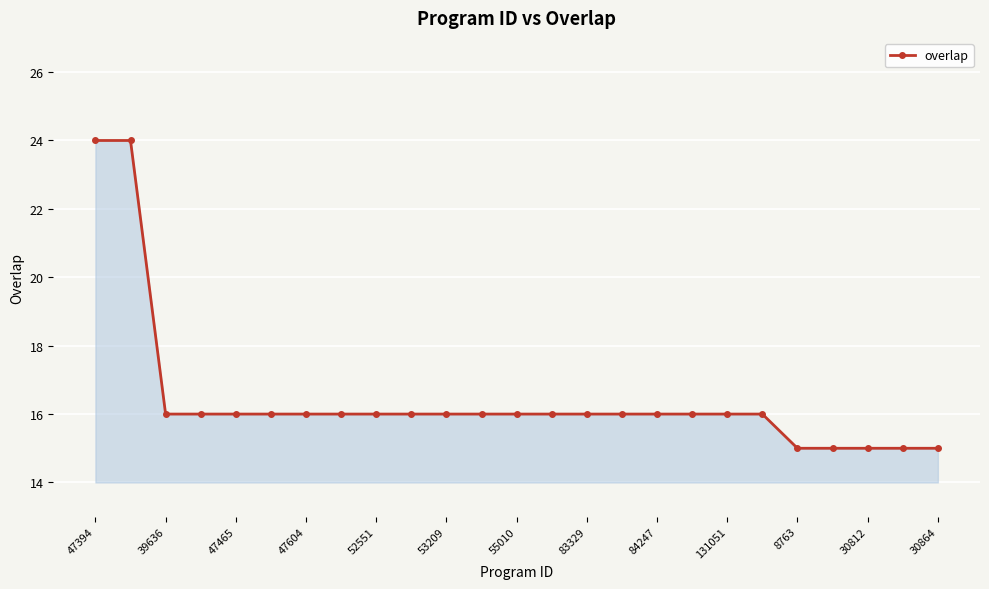

What is the difference between the second highest and second lowest values?

9